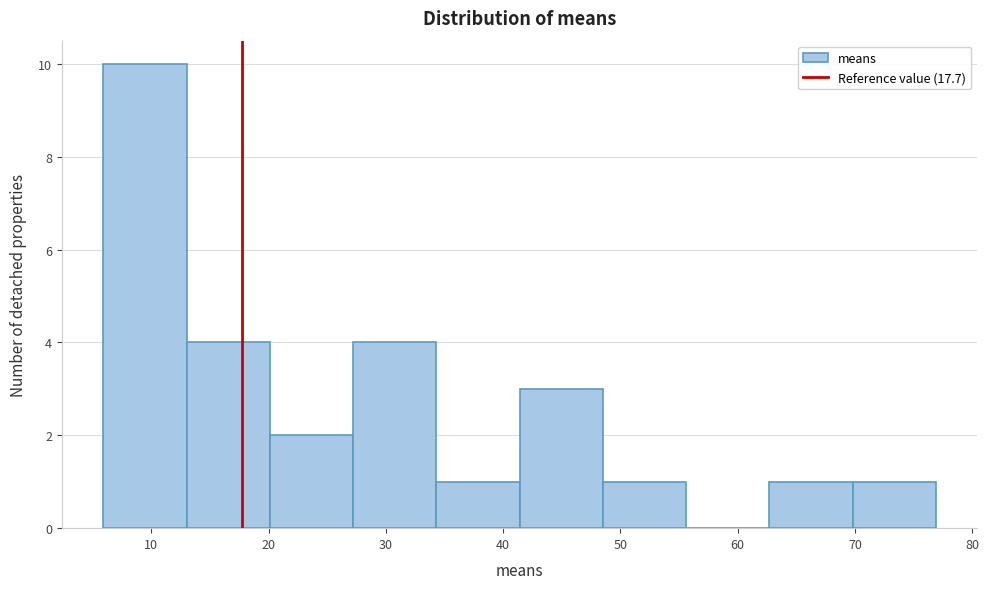

Reading left to right, list every bar in this chart as the range it spans on the x-axis followed by its height. Neither the bar edges nor the heights are printed on the chart, so give them approximately, as read against the axes.

6 to 13: 10
13 to 20: 4
20 to 27: 2
27 to 34: 4
34 to 41: 1
41 to 49: 3
49 to 56: 1
56 to 63: 0
63 to 70: 1
70 to 77: 1